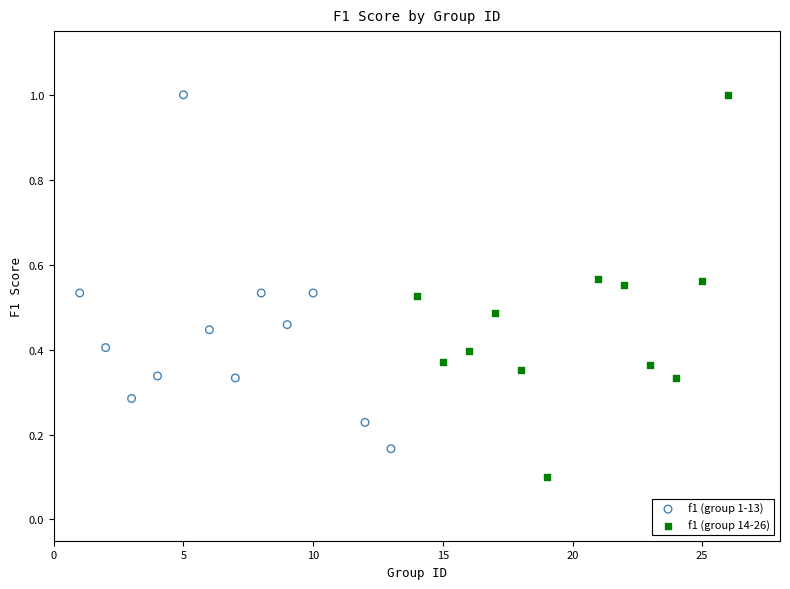

Which series contains the lowest Y value?

f1 (group 14-26)